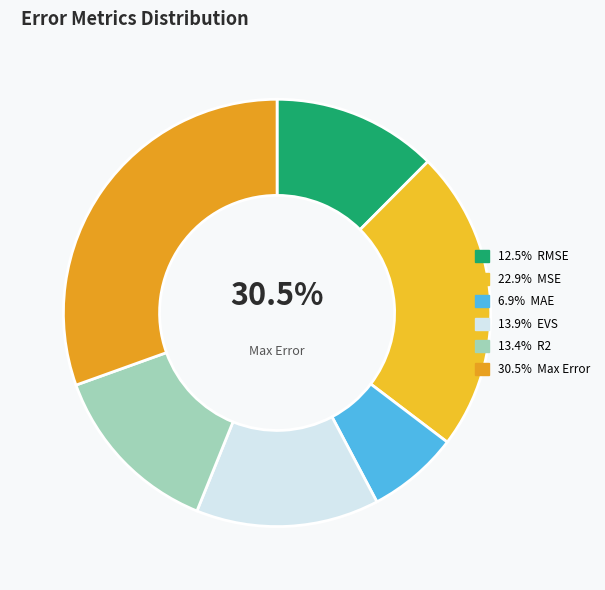

Count the number of slices in the pie.

6